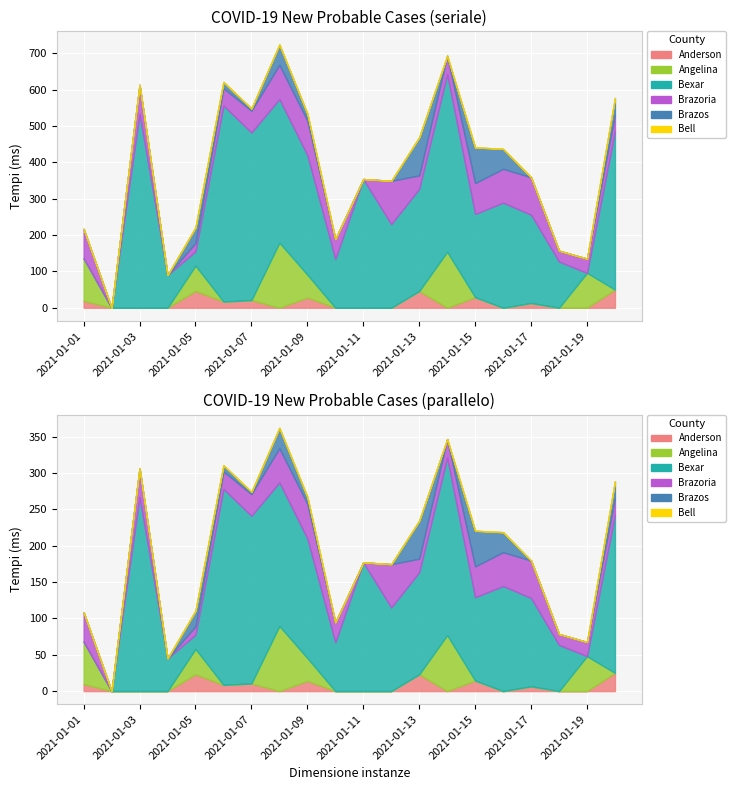

What is the average value of the Brazoria series?

57